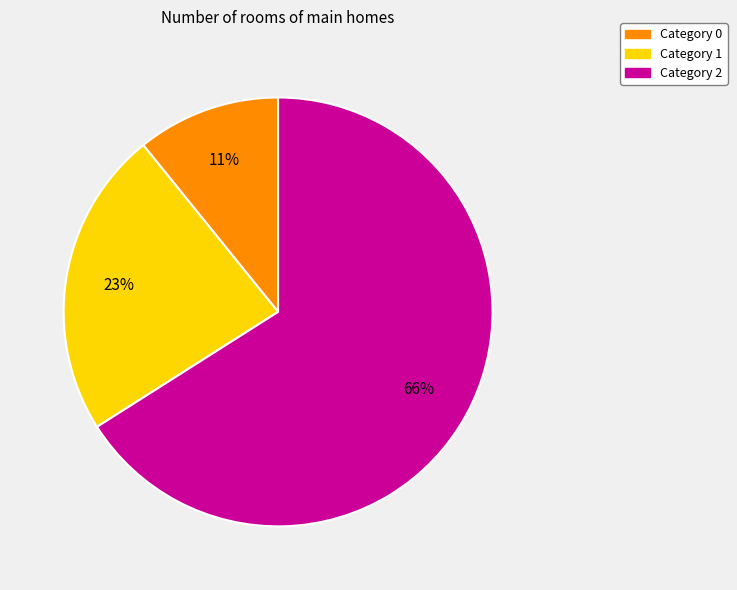

Does any single category account for the majority?

Yes